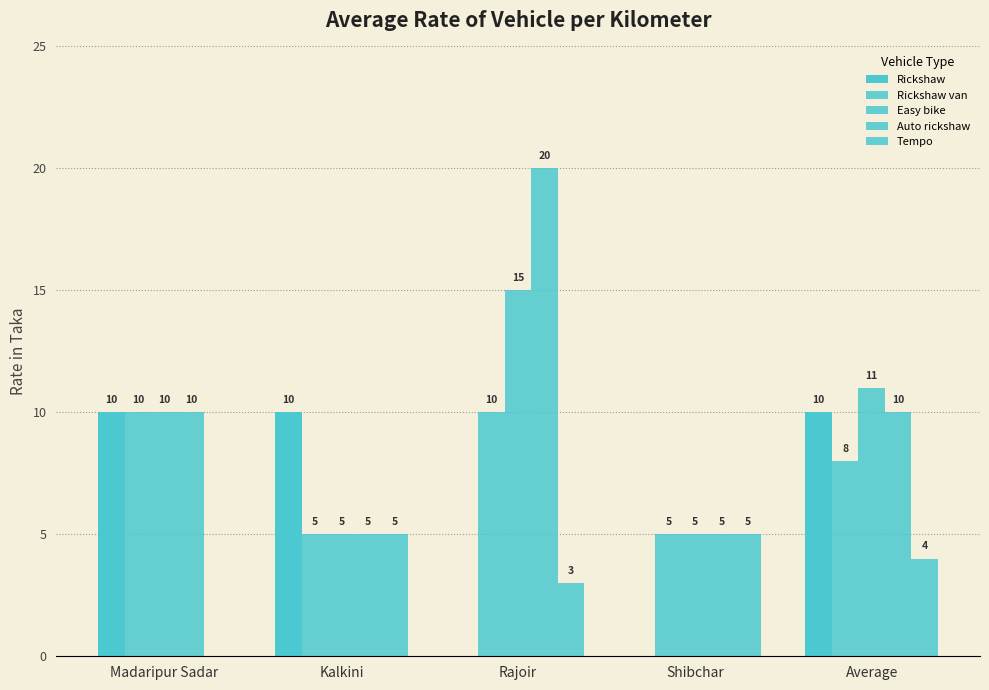

Is it true that Rickshaw van equals 7 at Kalkini?

False